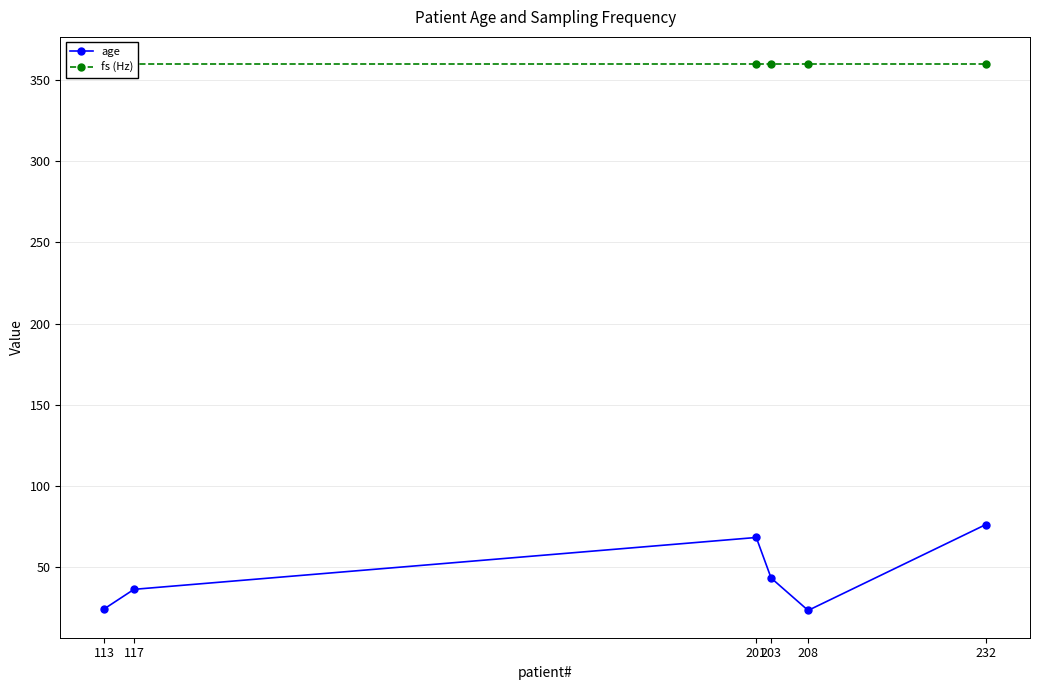

How many lines are shown in the chart?

2